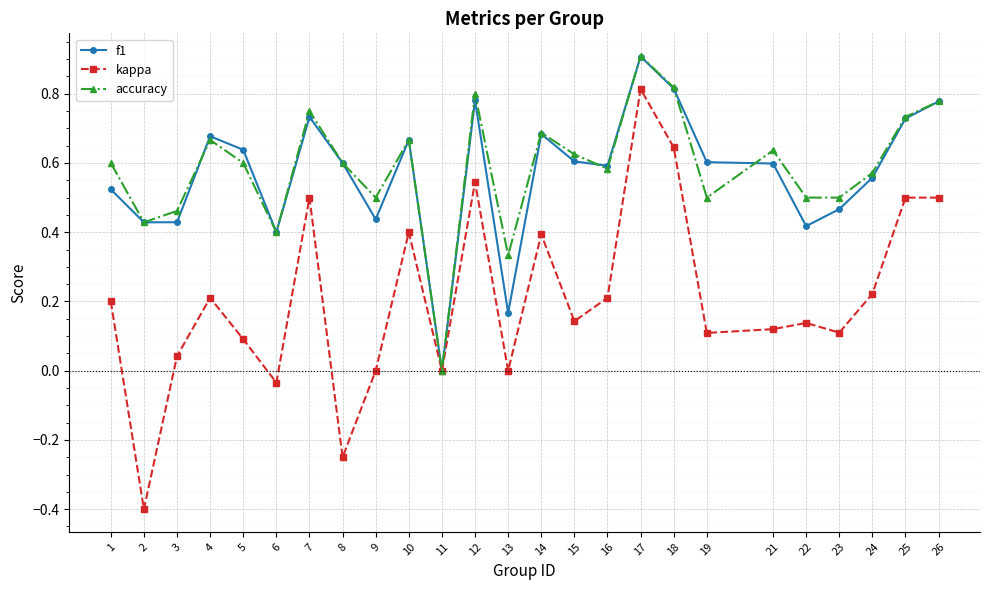

At which category does accuracy reach its first local valley?

2